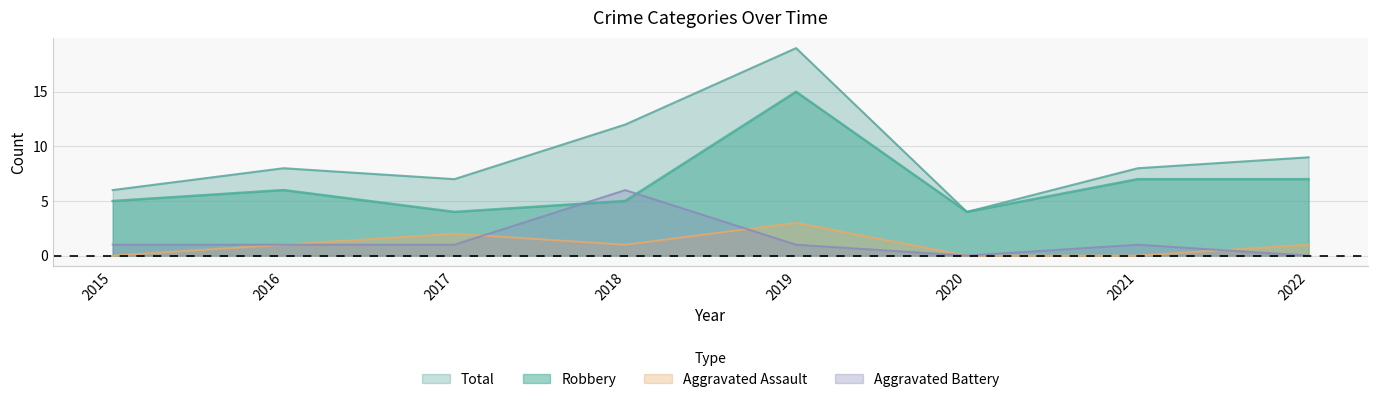

At which label does Aggravated Assault reach its minimum?

2015